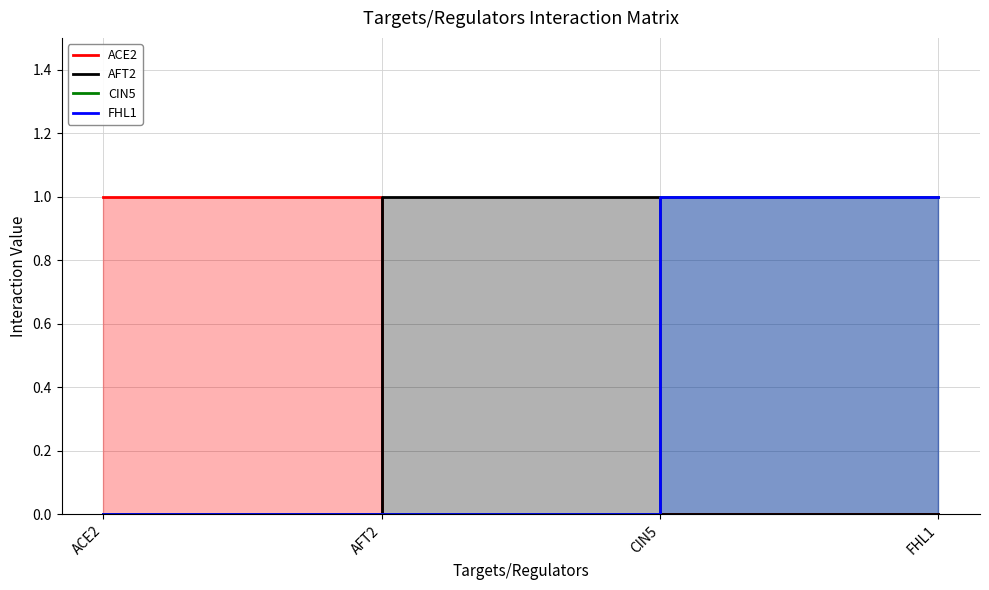

Reading left to right, extract all data points from this chart.

ACE2: ACE2=1	AFT2=0	CIN5=0	FHL1=0
AFT2: ACE2=0	AFT2=1	CIN5=0	FHL1=0
CIN5: ACE2=0	AFT2=0	CIN5=1	FHL1=1
FHL1: ACE2=0	AFT2=0	CIN5=1	FHL1=1